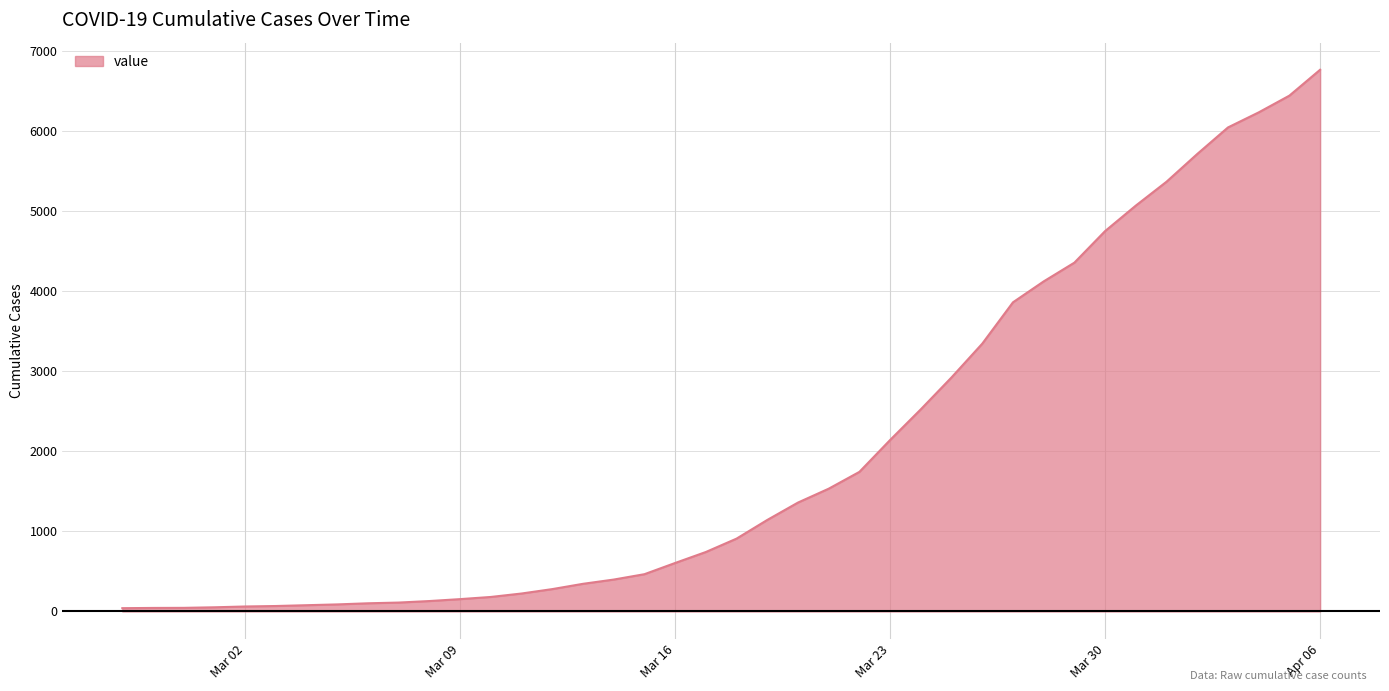

What is the difference between the maximum and minimum values?

6719